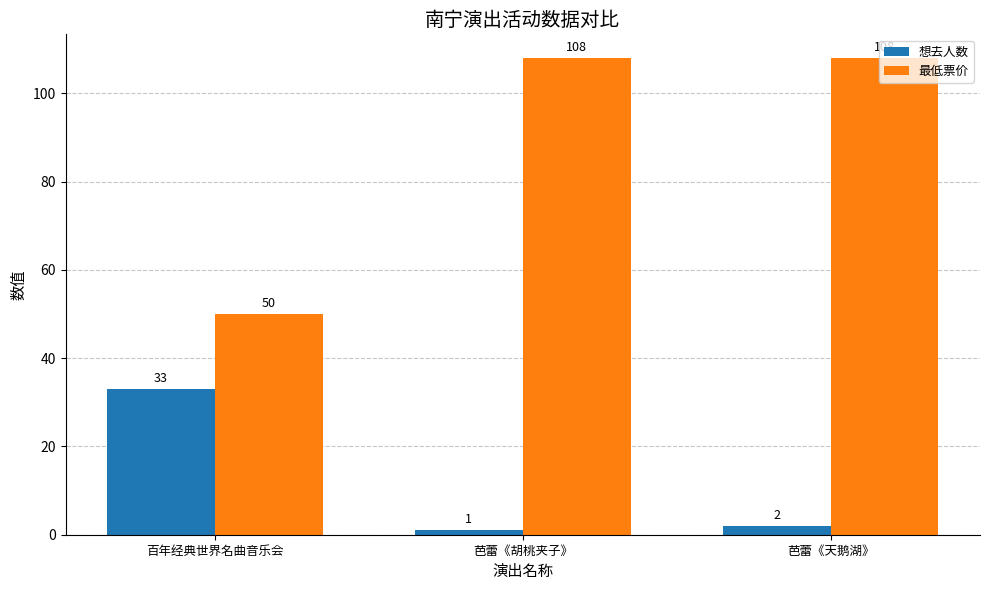

Between 百年经典世界名曲音乐会 and 芭蕾《胡桃夹子》, which series saw the biggest shift?

最低票价